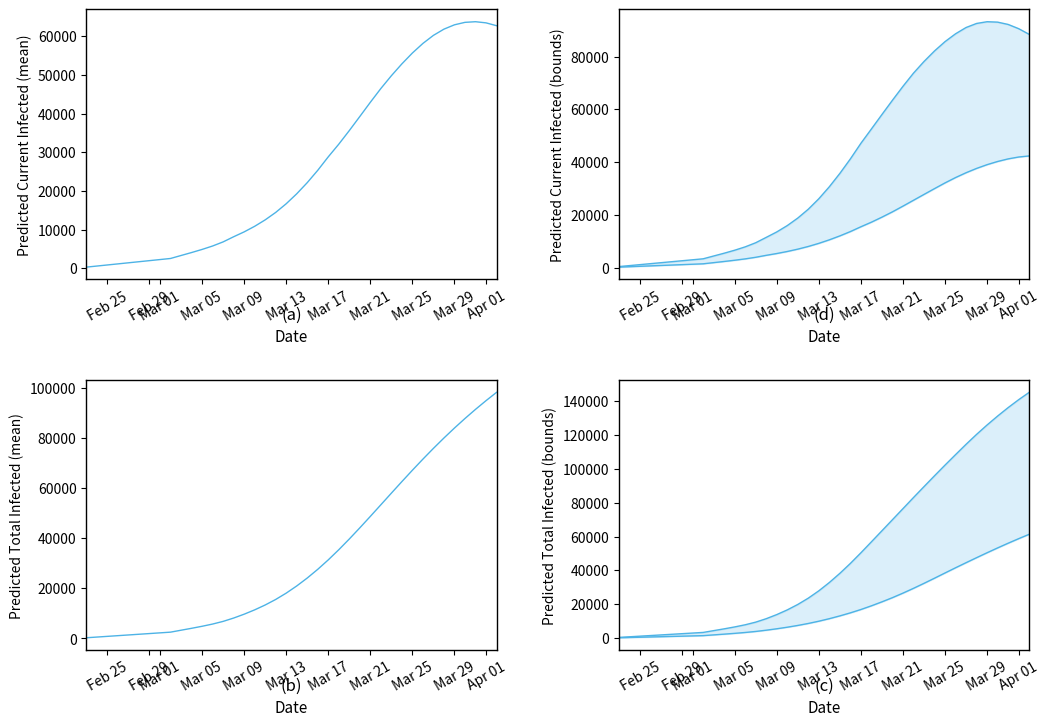

Reading left to right, list all the values displayed in this chart.

predicted_current_infected_mean: 280	559	839	1118	1398	1678	1957	2237	2517	3285	4050	4855	5743	6804	8134	9395	10839	12503	14429	16676	19250	22136	25329	28819	32097	35611	39257	42935	46501	49811	52880	55691	58174	60260	61870	62990	63627	63791	63494	62760
predicted_current_infected_lower: 157	314	471	628	785	942	1099	1256	1413	1857	2300	2767	3283	3891	4632	5315	6088	6975	7993	9171	10508	11999	13638	15460	17201	19104	21120	23287	25505	27725	29927	32095	34117	35950	37586	39012	40215	41197	41909	42312
predicted_current_infected_upper: 368	736	1104	1472	1840	2208	2576	2944	3312	4376	5435	6567	7842	9405	11441	13496	15910	18761	22125	26089	30634	35696	41195	47110	52546	58021	63435	68709	73707	78128	82127	85664	88632	91012	92550	93208	93048	92175	90572	88412
predicted_total_infected_mean: 280	559	839	1118	1398	1678	1957	2237	2517	3285	4050	4855	5743	6804	8134	9674	11399	13342	15547	18074	20927	24094	27566	31335	35381	39660	44112	48678	53305	57945	62554	67090	71517	75808	79944	83917	87721	91357	94829	98142
predicted_total_infected_lower: 157	314	471	628	785	942	1099	1256	1413	1857	2300	2767	3283	3891	4632	5472	6402	7446	8621	9956	11450	13098	14894	16873	19059	21405	23887	26571	29397	32357	35399	38497	41564	44571	47543	50462	53314	56092	58783	61371
predicted_total_infected_upper: 368	736	1104	1472	1840	2208	2576	2944	3312	4376	5435	6567	7842	9405	11441	13864	16646	19865	23597	27929	32842	38272	44139	50422	56922	63456	70002	76550	83112	89569	95991	102309	108496	114609	120478	126049	131319	136314	140994	145333